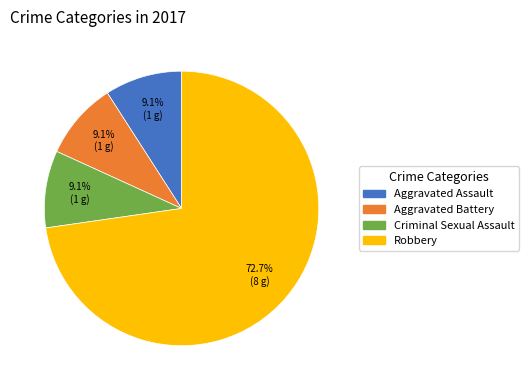

How many segments does this pie chart have?

4